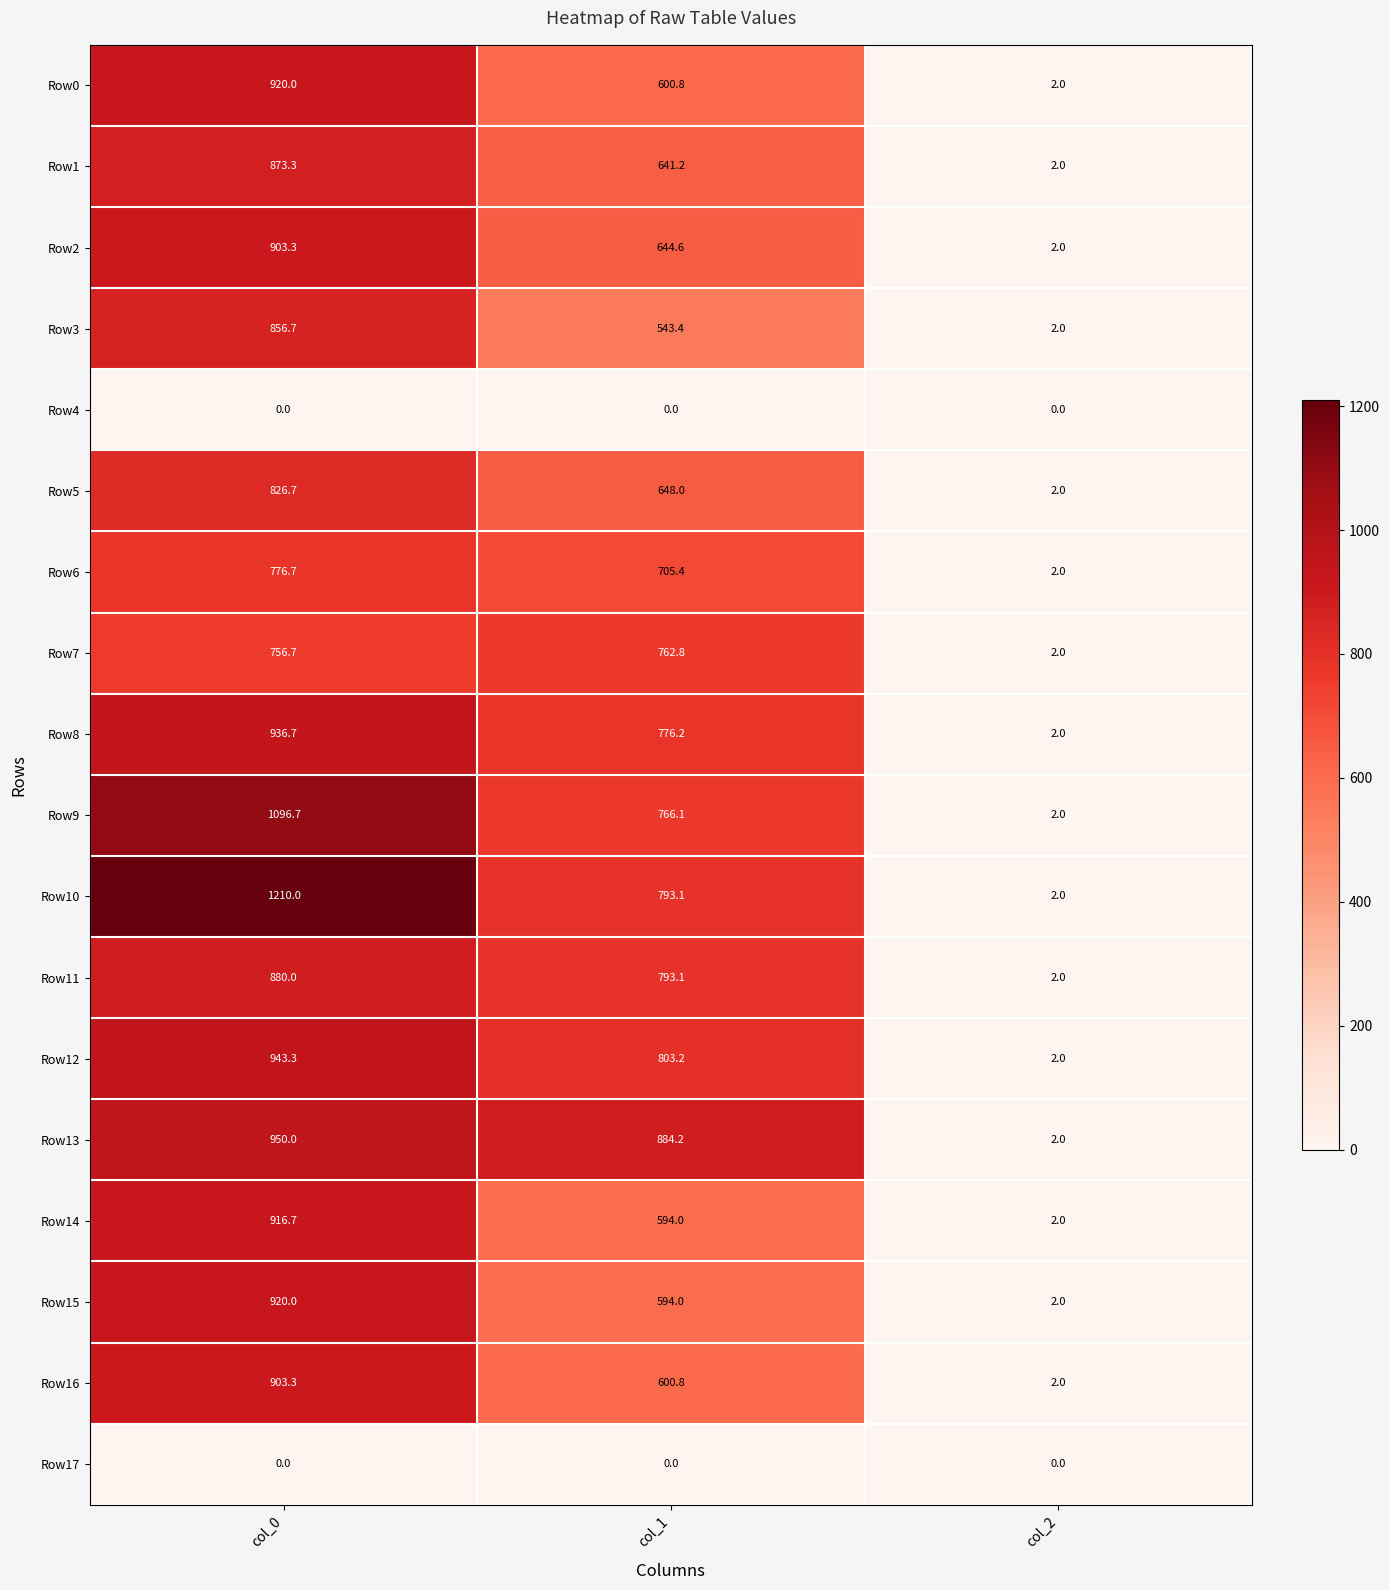

Which series has the largest total across all categories?

Row10